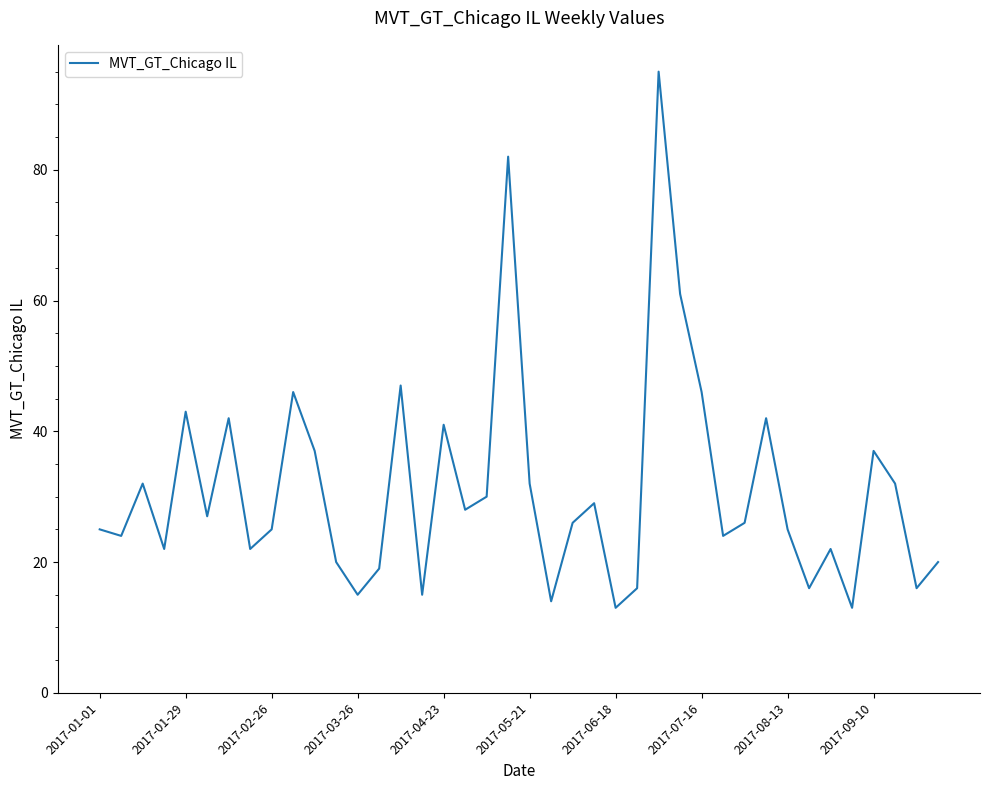

What is the greatest value displayed?

95